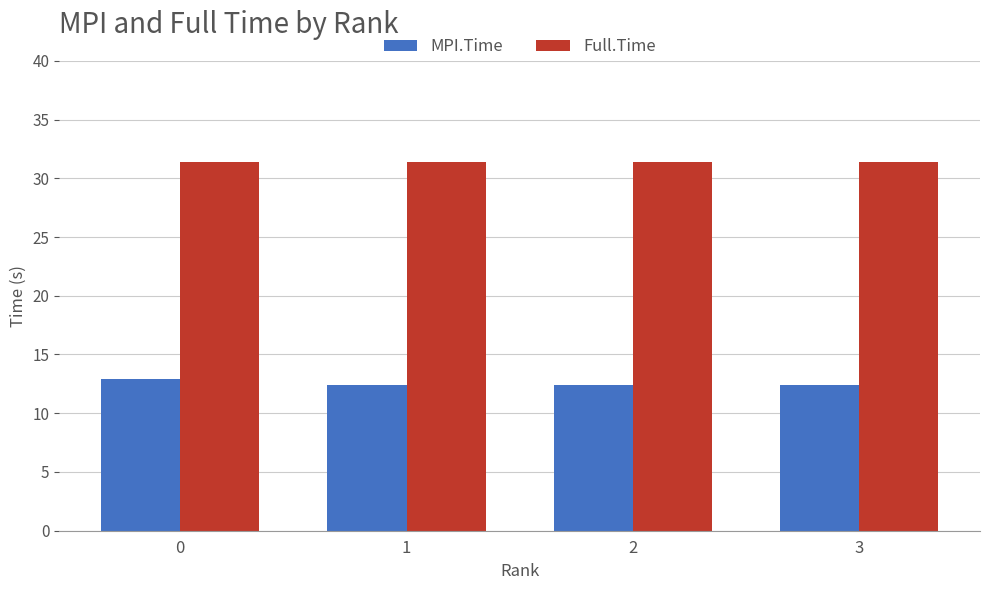

What is the value of the MPI.Time bar at the 1st from the left?

12.9